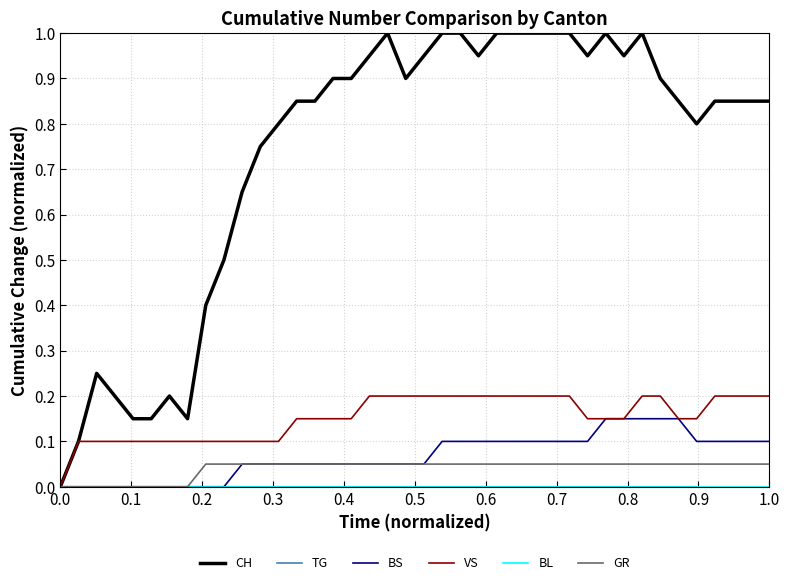

At how many categories does at least one series exceed 0?

39